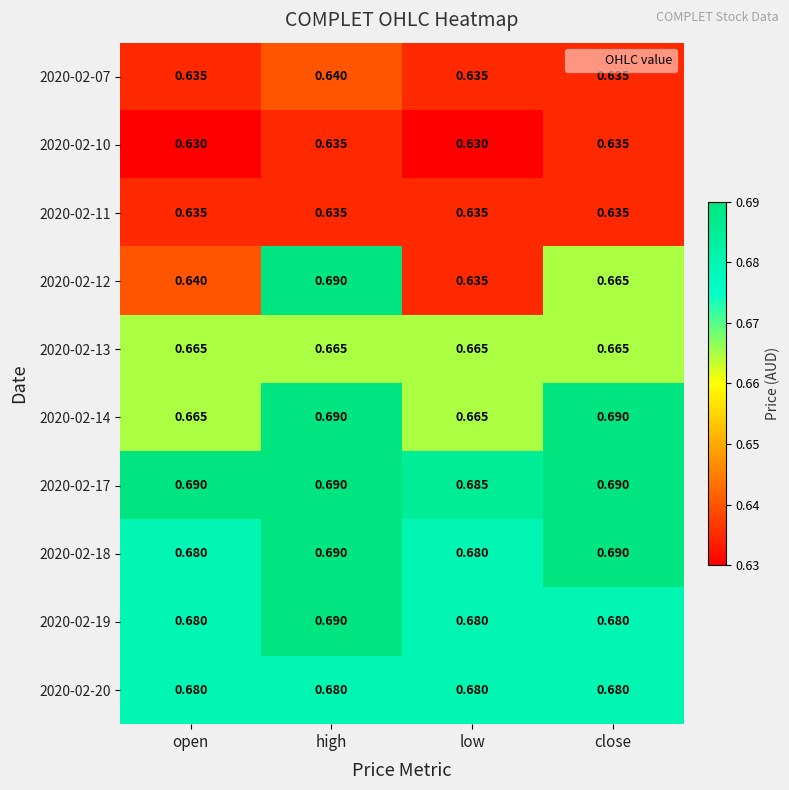

Is the value of 2020-02-17 at high greater than the value of 2020-02-13 at high?

Yes